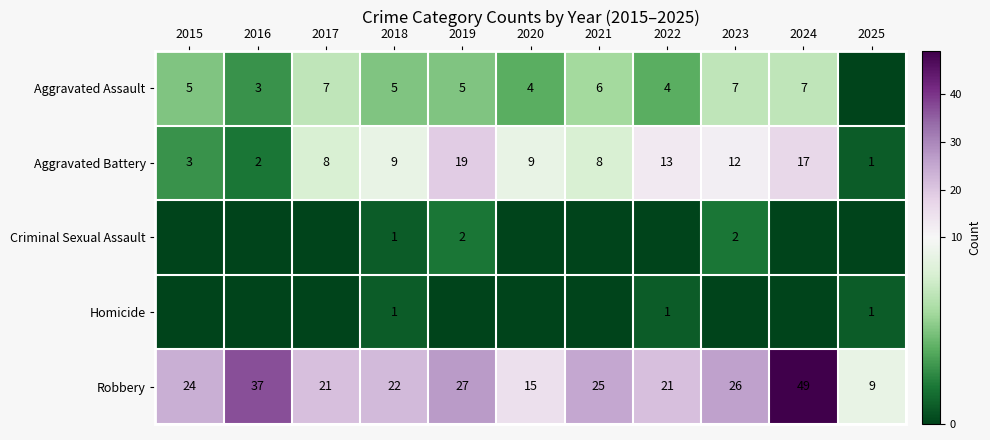

Is it true that Aggravated Battery equals 7 at 2023?

False